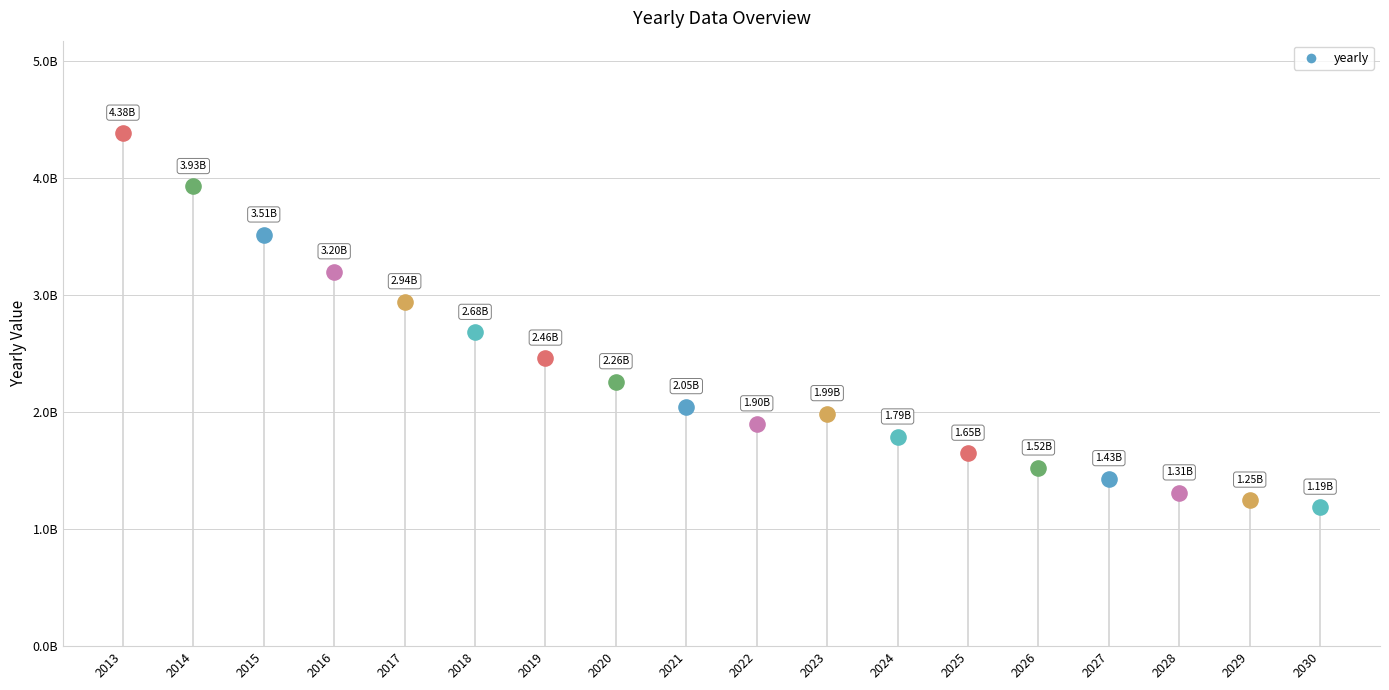

At which category is the sum across all series the highest?

2013